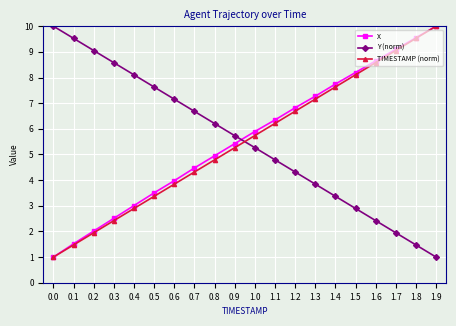

What is the minimum value for Y (norm)?

1.0